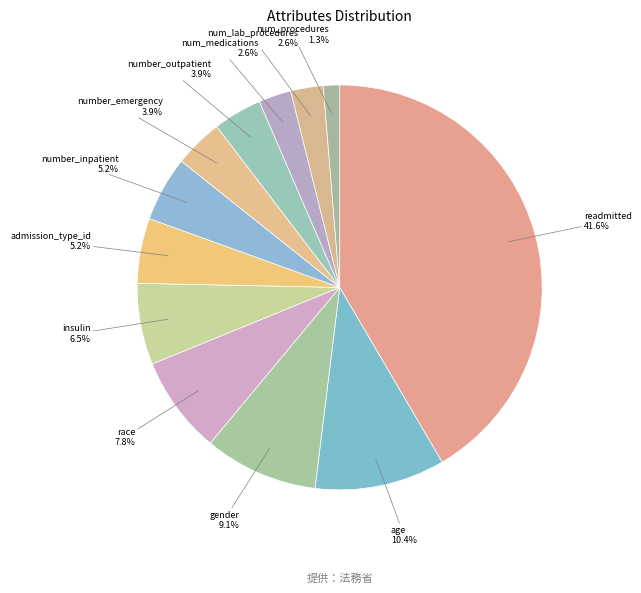

How many segments does this pie chart have?

12